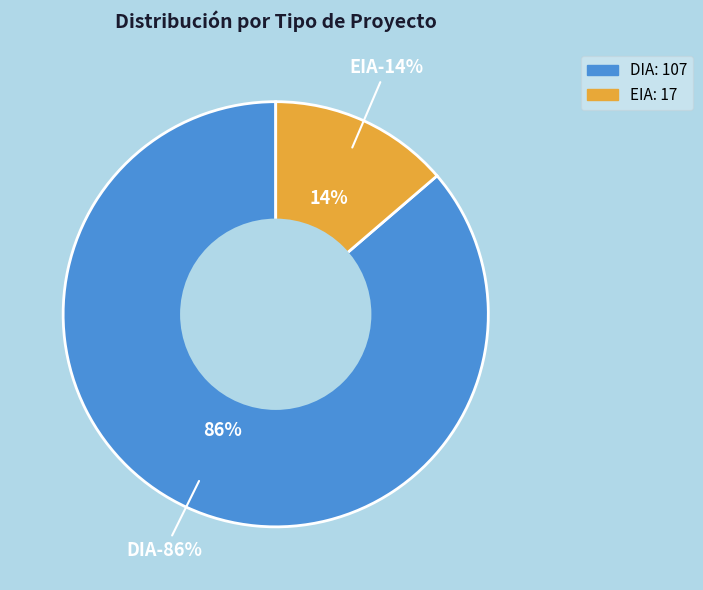

Is there any slice that represents more than half of the pie?

Yes